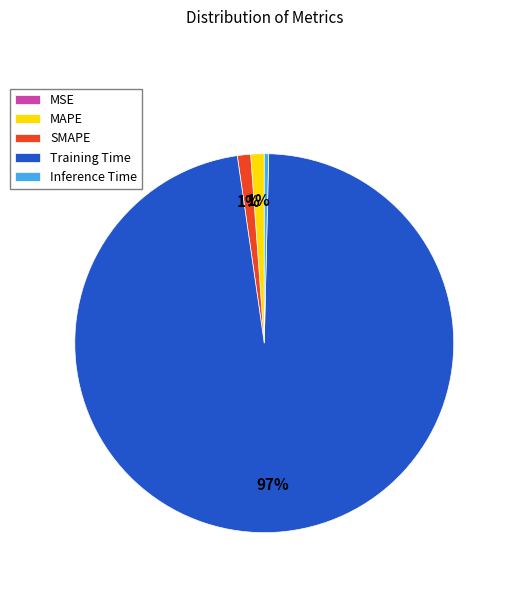

The SMAPE slice represents 1% of the pie. True or false?

True